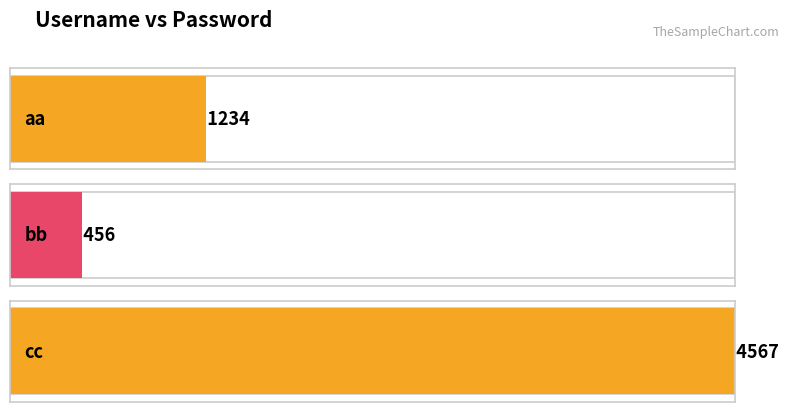

What is the difference between the maximum and second lowest values?

3333